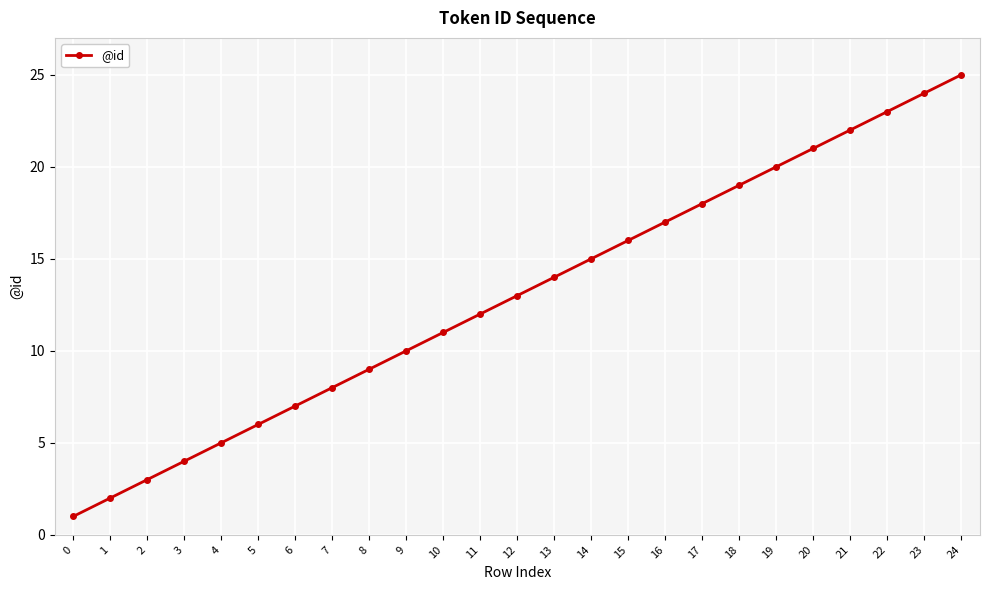

At which label is the value closest to 13?

12